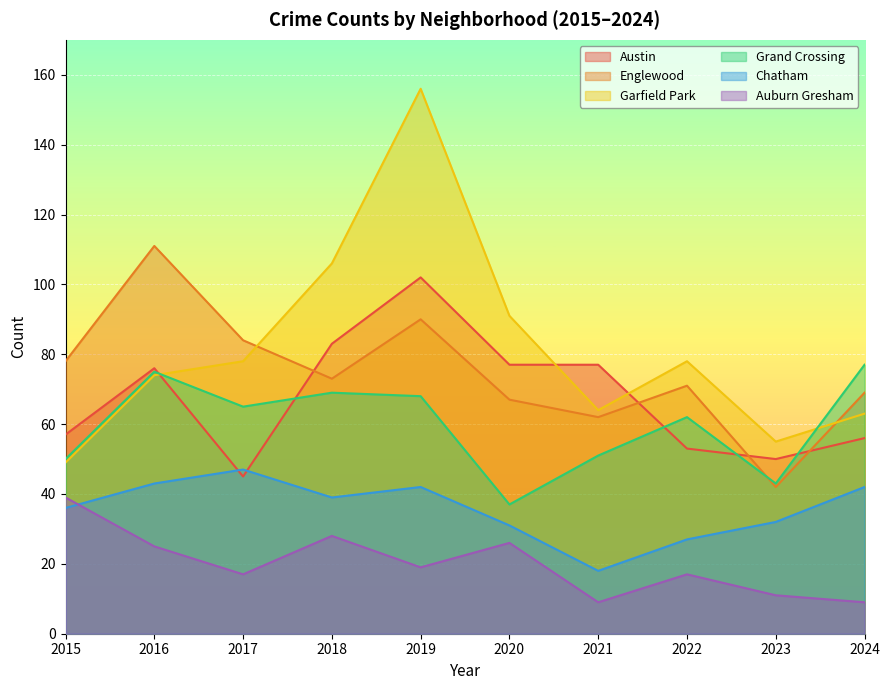

Reading right to left, what are all the values shown in this chart?

Austin: 2024=56	2023=50	2022=53	2021=77	2020=77	2019=102	2018=83	2017=45	2016=76	2015=57
Englewood: 2024=69	2023=42	2022=71	2021=62	2020=67	2019=90	2018=73	2017=84	2016=111	2015=78
Garfield Park: 2024=63	2023=55	2022=78	2021=64	2020=91	2019=156	2018=106	2017=78	2016=74	2015=49
Grand Crossing: 2024=77	2023=43	2022=62	2021=51	2020=37	2019=68	2018=69	2017=65	2016=75	2015=50
Chatham: 2024=42	2023=32	2022=27	2021=18	2020=31	2019=42	2018=39	2017=47	2016=43	2015=36
Auburn Gresham: 2024=9	2023=11	2022=17	2021=9	2020=26	2019=19	2018=28	2017=17	2016=25	2015=39